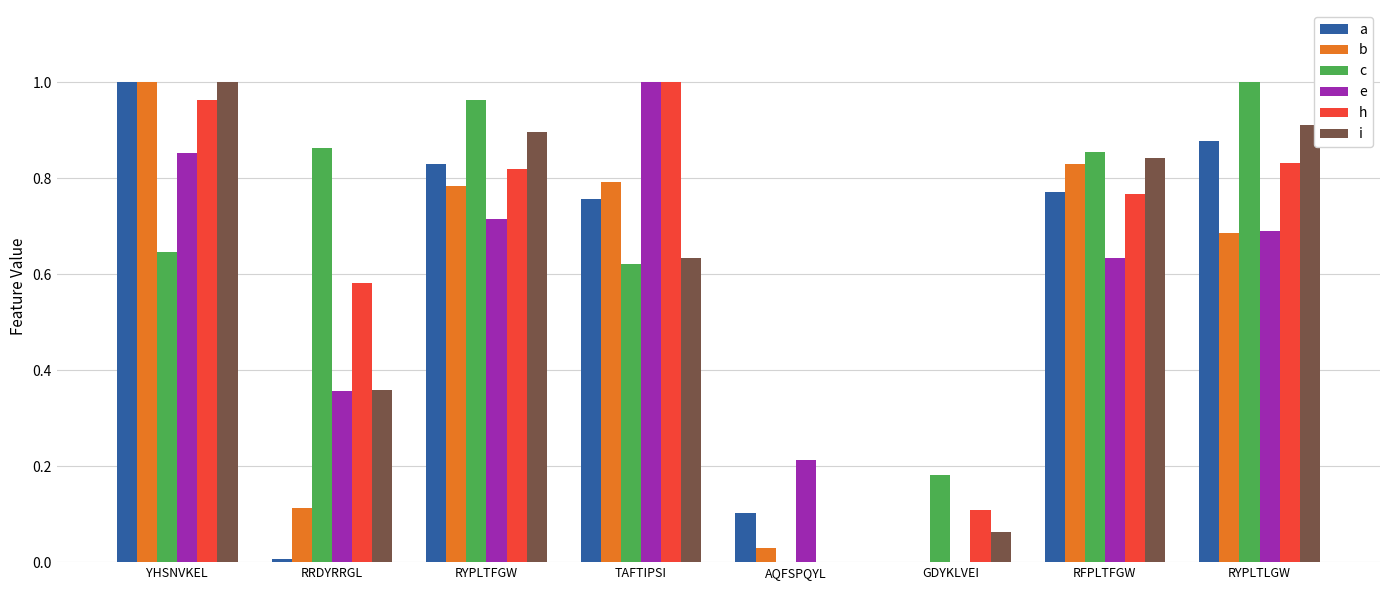

What are all the series names shown in the legend?

a, b, c, e, h, i